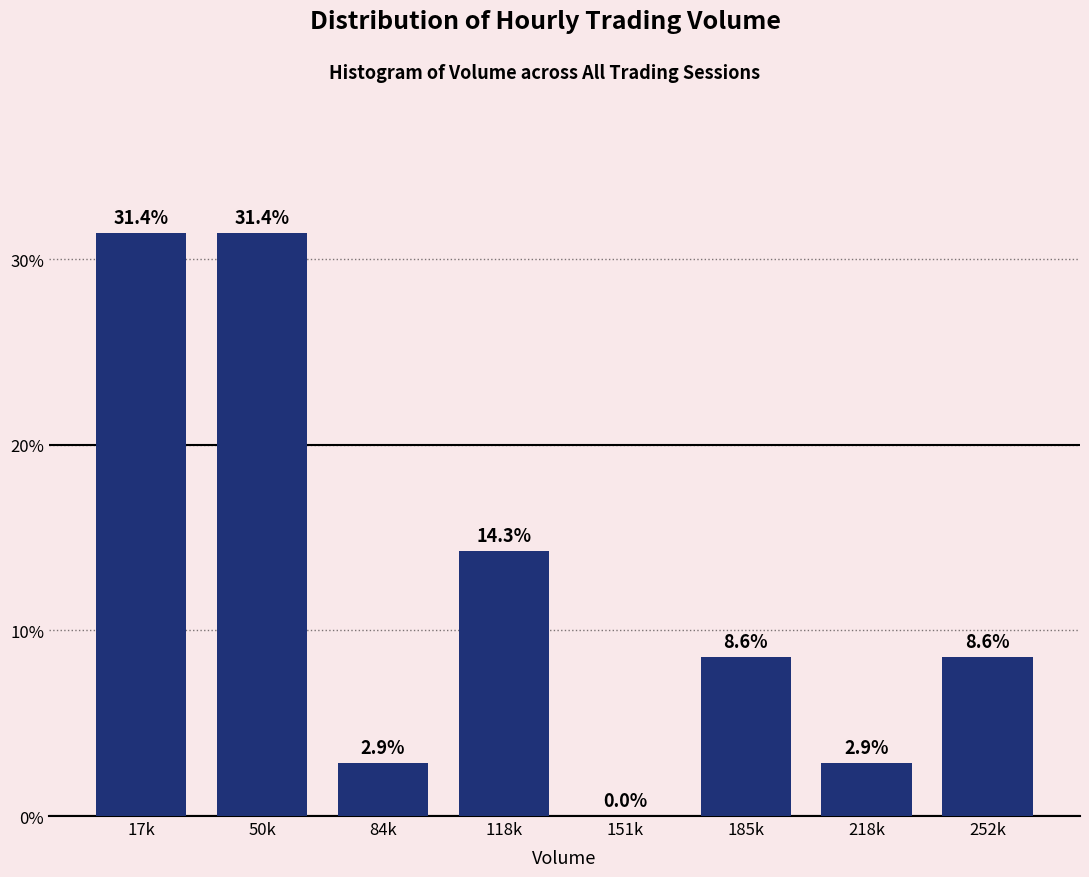

Reading left to right, transcribe all the data shown in this chart.

17k=31.4	50k=31.4	84k=2.9	118k=14.3	151k=0.0	185k=8.6	218k=2.9	252k=8.6